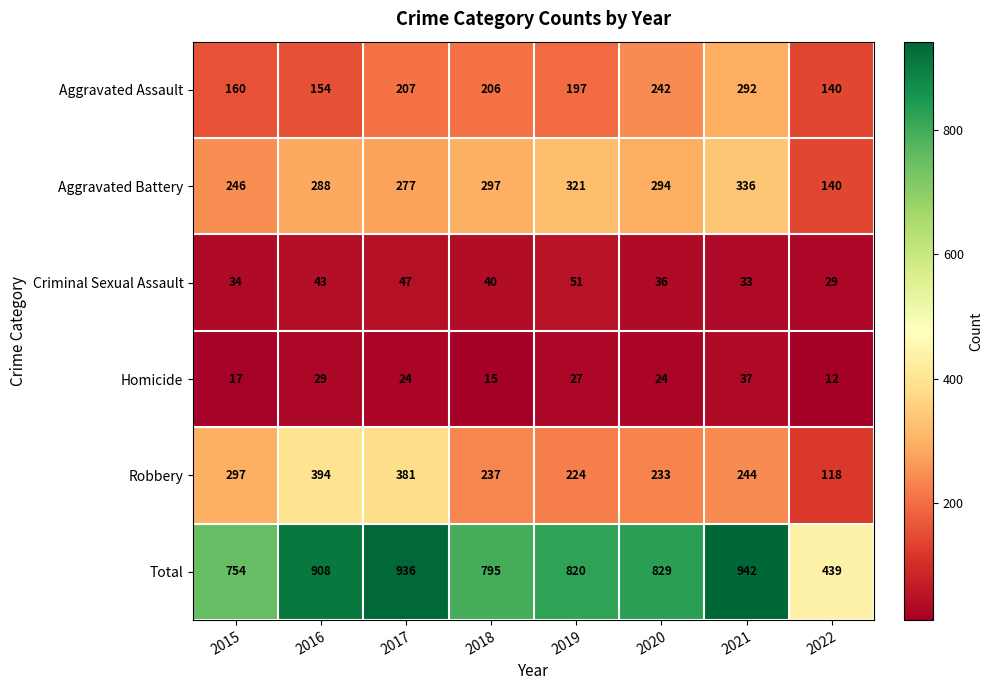

What is the difference between the maximum and minimum values in the Homicide series?

25